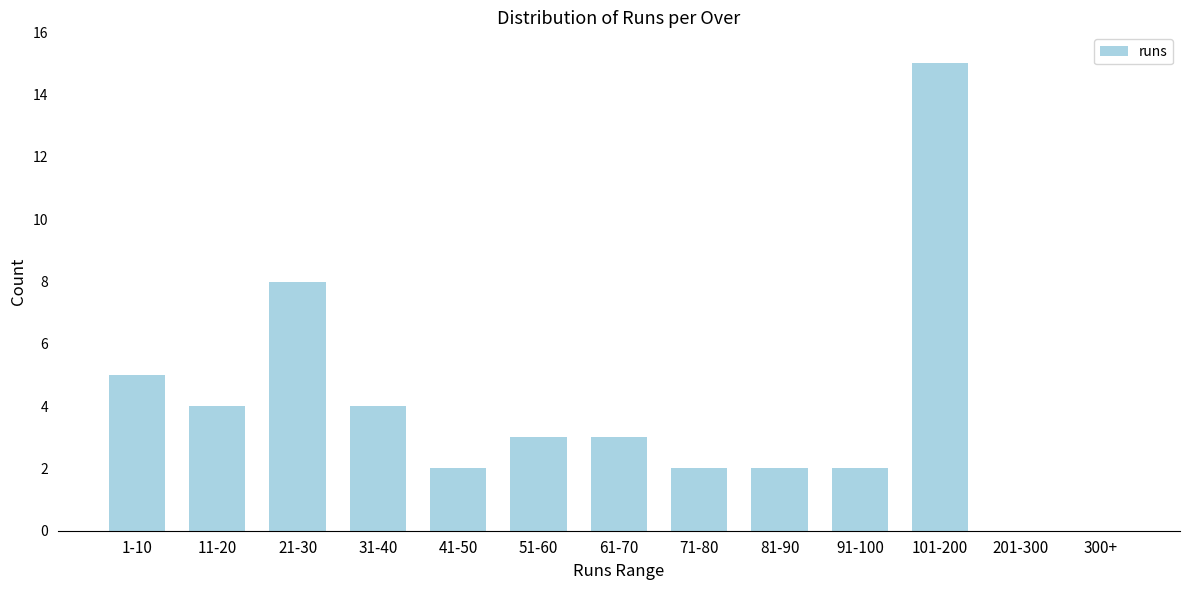

Reading left to right, what are all the values shown in this chart?

1-10=5	11-20=4	21-30=8	31-40=4	41-50=2	51-60=3	61-70=3	71-80=2	81-90=2	91-100=2	101-200=15	201-300=0	300+=0